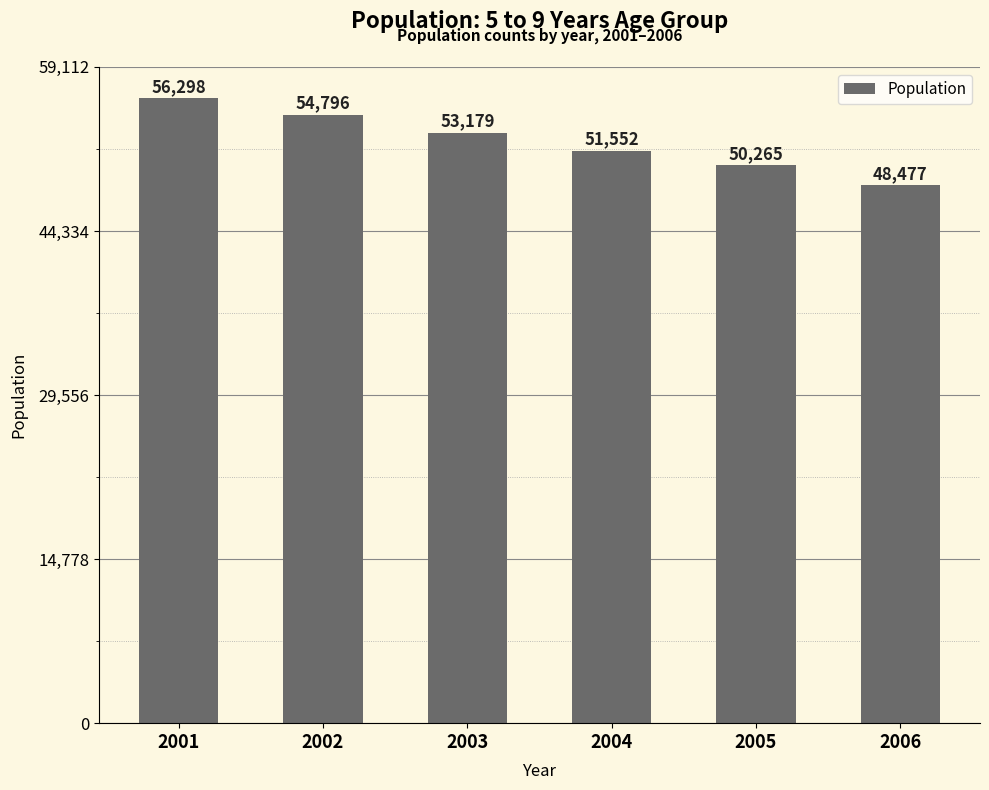

Are the bars grouped side by side (vs. stacked)?

No